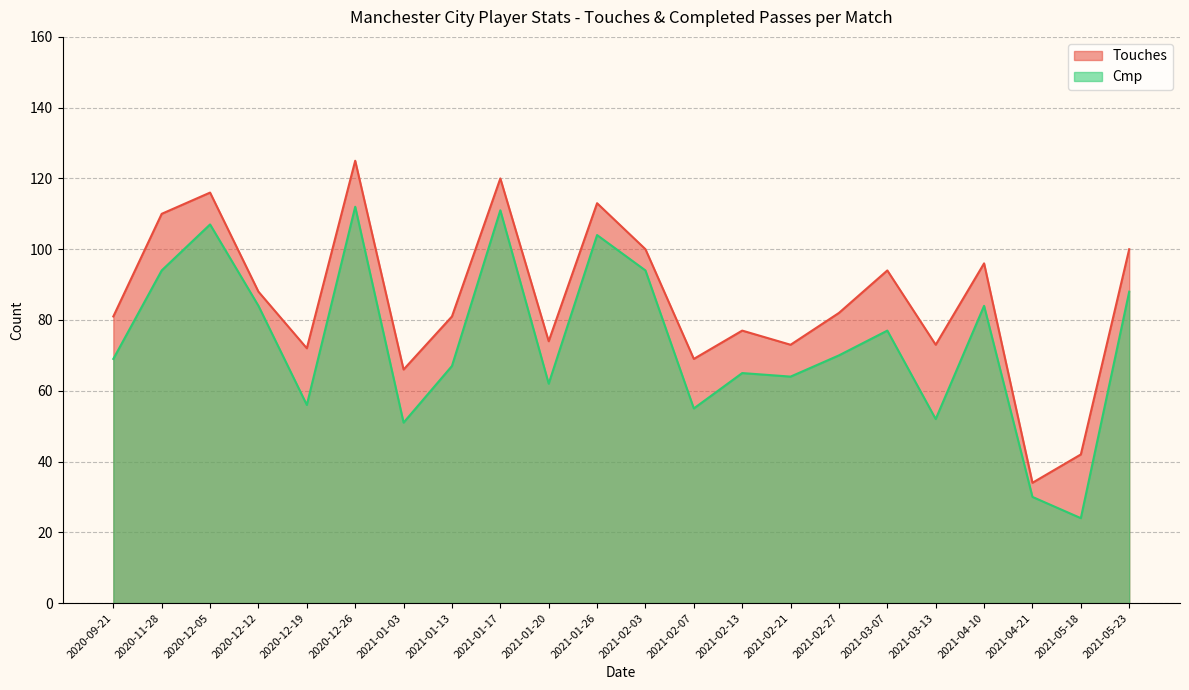

Reading left to right, transcribe all the data shown in this chart.

Touches: 2020-09-21=81	2020-11-28=110	2020-12-05=116	2020-12-12=88	2020-12-19=72	2020-12-26=125	2021-01-03=66	2021-01-13=81	2021-01-17=120	2021-01-20=74	2021-01-26=113	2021-02-03=100	2021-02-07=69	2021-02-13=77	2021-02-21=73	2021-02-27=82	2021-03-07=94	2021-03-13=73	2021-04-10=96	2021-04-21=34	2021-05-18=42	2021-05-23=100
Cmp: 2020-09-21=69	2020-11-28=94	2020-12-05=107	2020-12-12=84	2020-12-19=56	2020-12-26=112	2021-01-03=51	2021-01-13=67	2021-01-17=111	2021-01-20=62	2021-01-26=104	2021-02-03=94	2021-02-07=55	2021-02-13=65	2021-02-21=64	2021-02-27=70	2021-03-07=77	2021-03-13=52	2021-04-10=84	2021-04-21=30	2021-05-18=24	2021-05-23=88